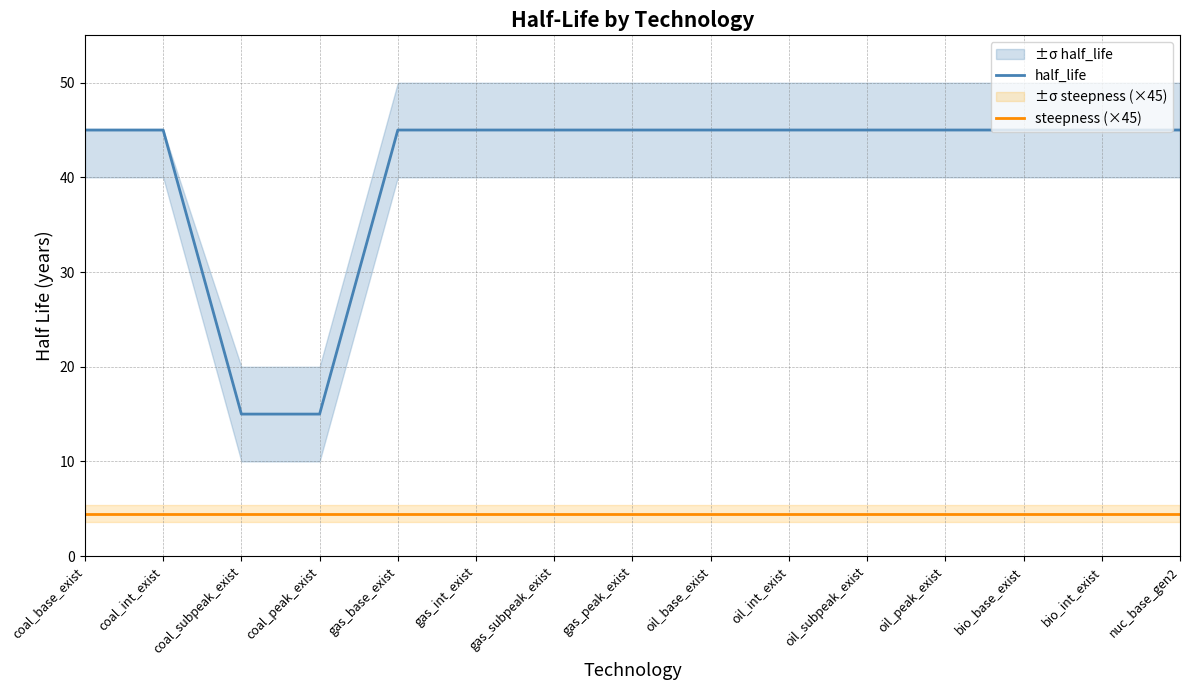

True or false: steepness (×45) has more than 0 points higher than both neighbors.

False